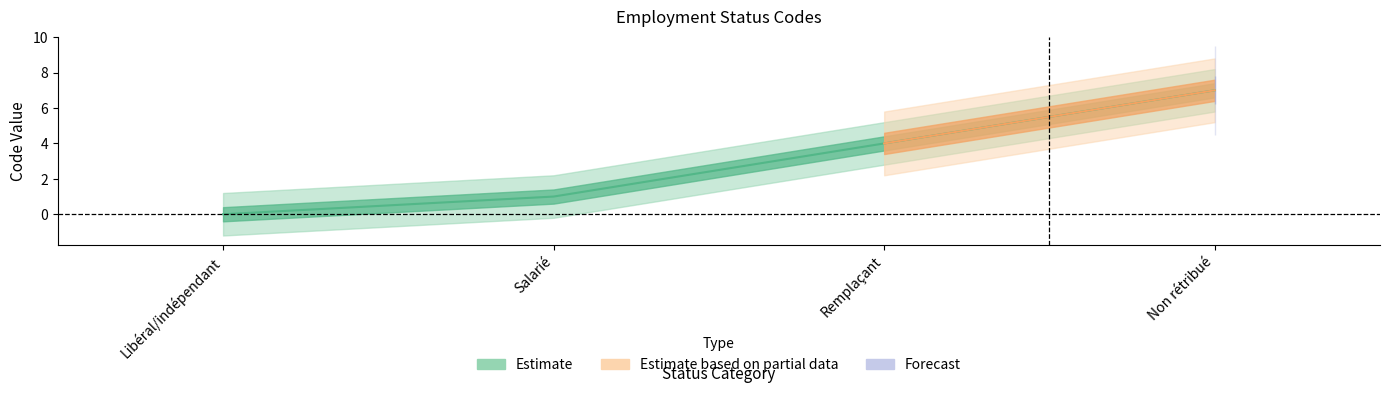

What is the change in value from Libéral/indépendant to Remplaçant?

+4